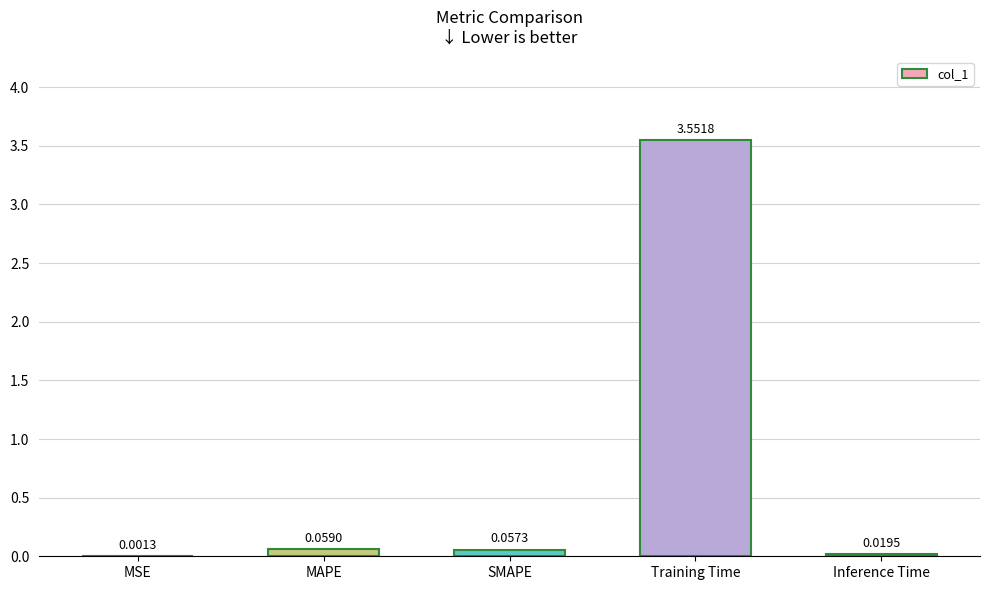

At which category does the chart reach its peak across all series?

Training Time